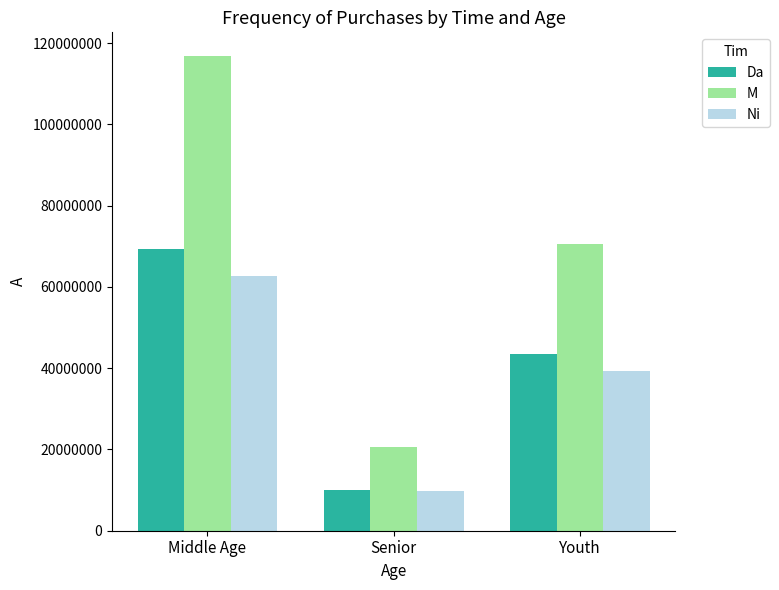

What is the label of the 2nd bar from the right?

Senior